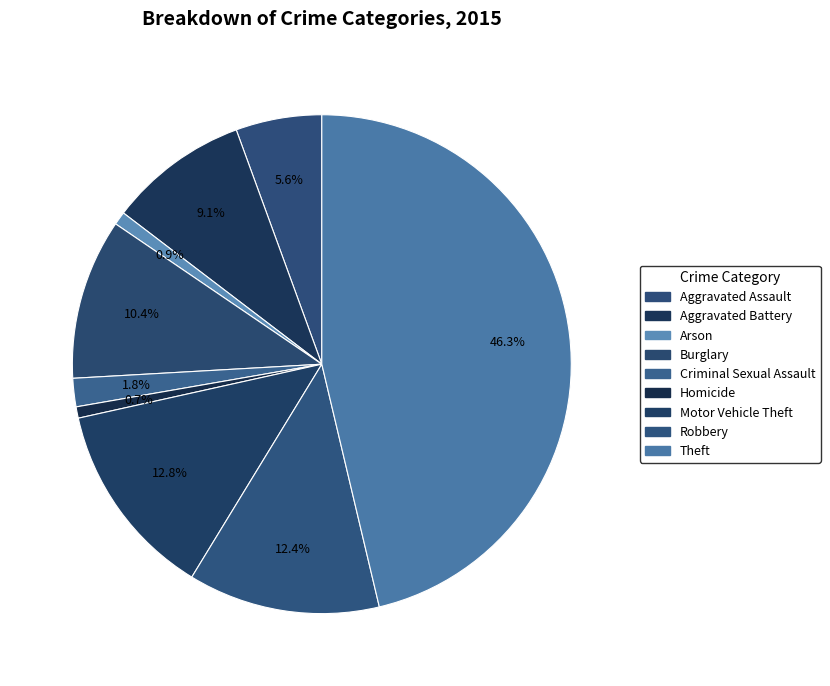

What percentage do Aggravated Assault and Criminal Sexual Assault together represent?

7.4%